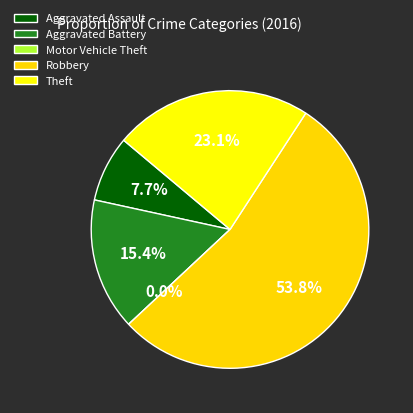

To the nearest percent, what is the difference between the Theft and Aggravated Assault slice percentages?

15%